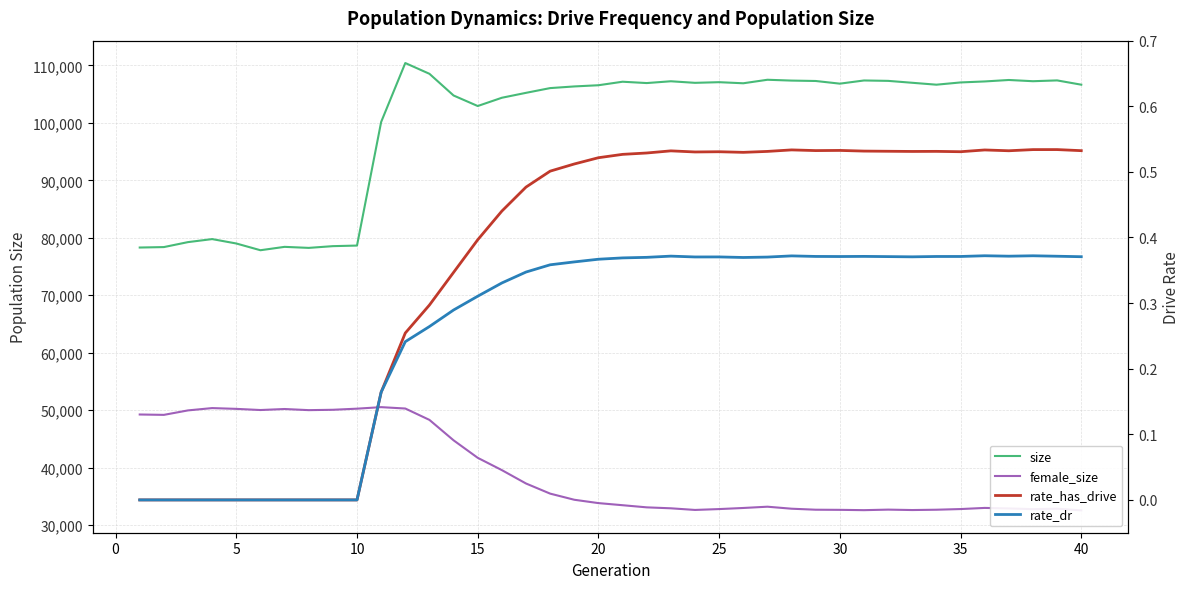

Count the number of data series in this chart.

4